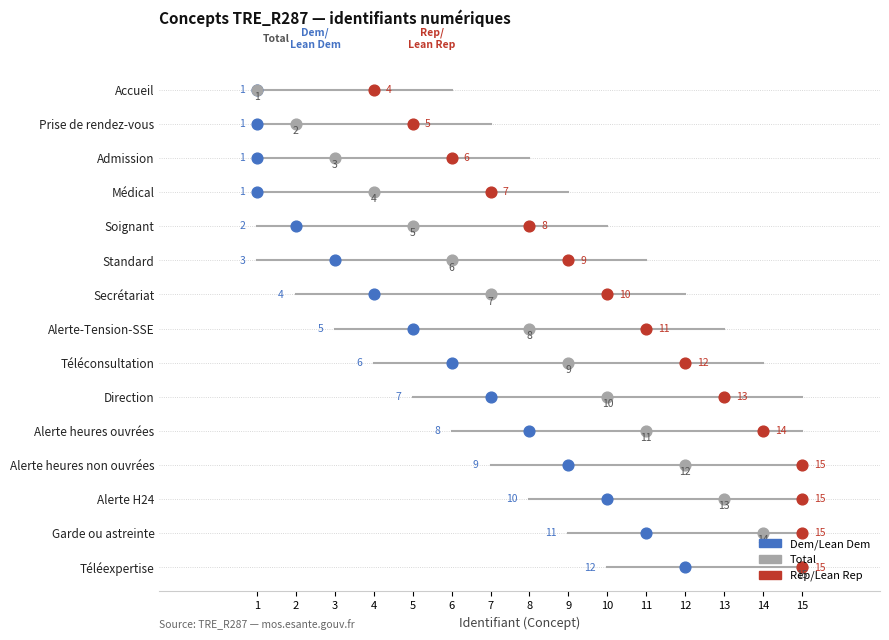

What is the total value across all series at 13?

36